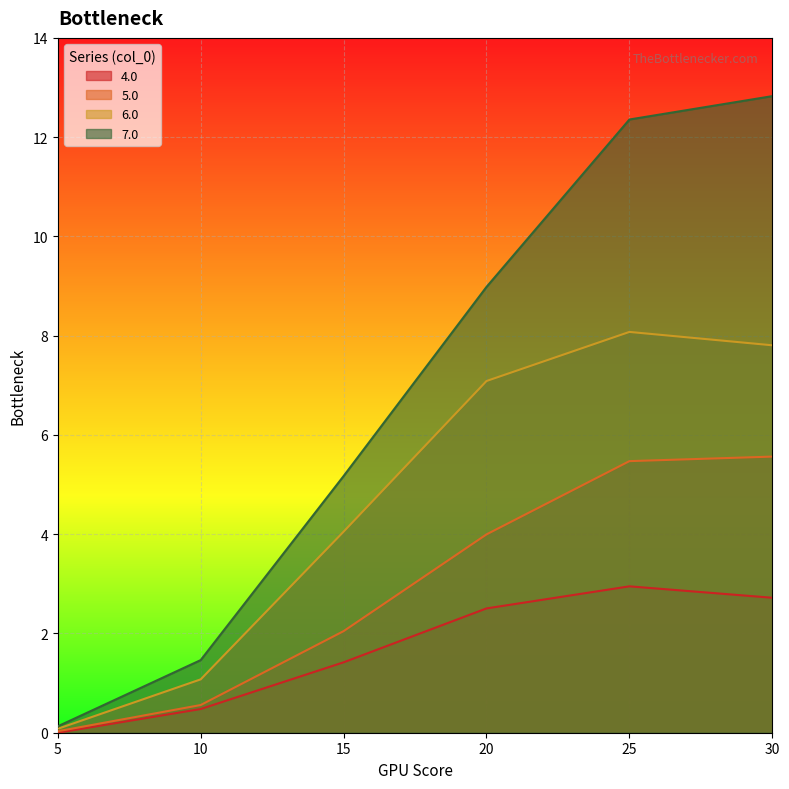

True or false: 7.0 has more than 1 points higher than both neighbors.

False